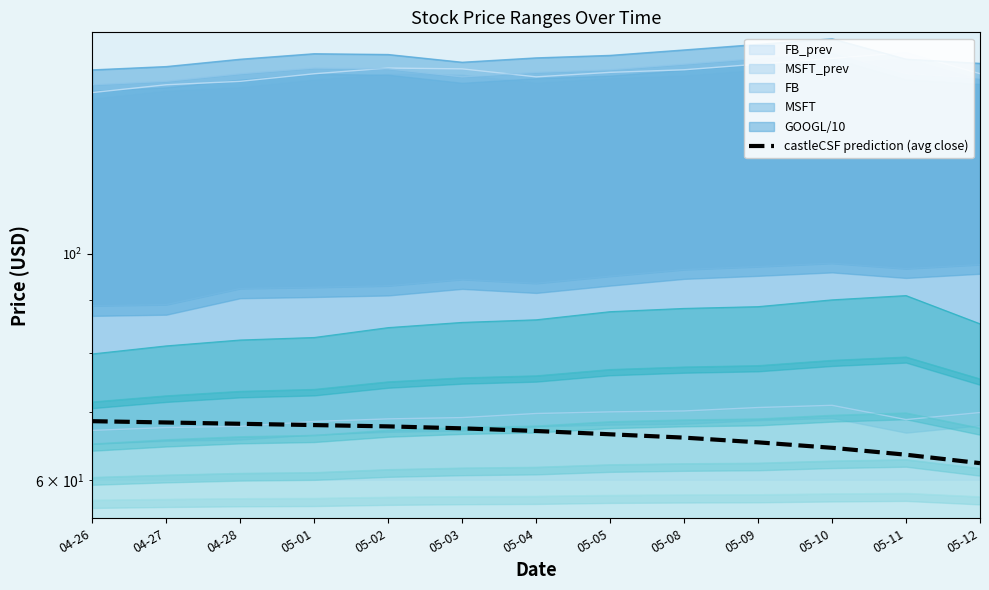

What is the difference between the maximum and minimum values?

6.2